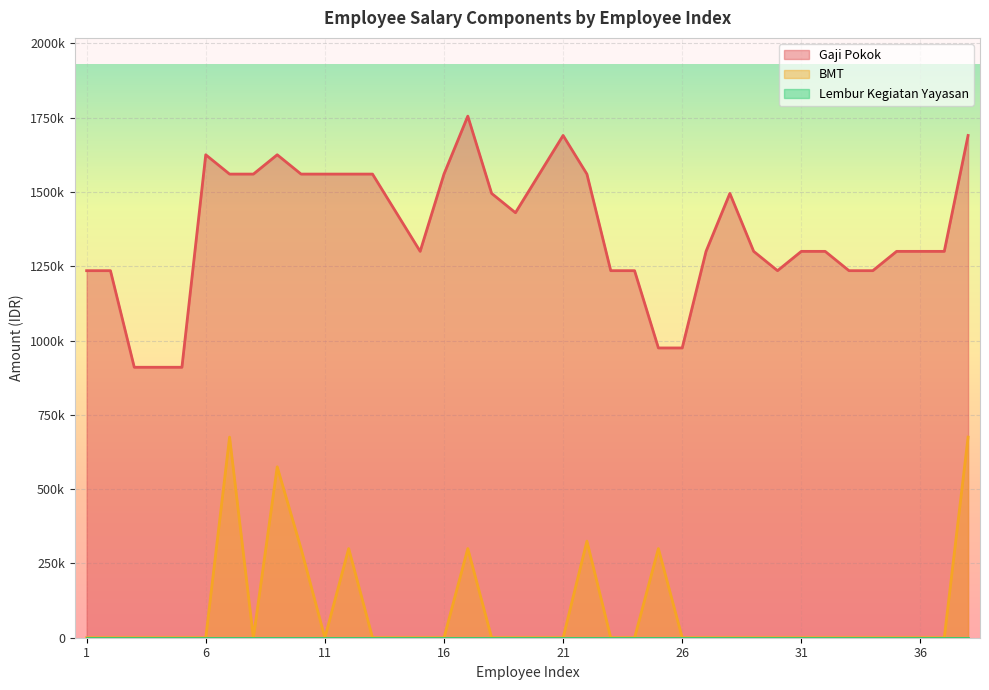

What is the maximum value shown in the chart?

1755000